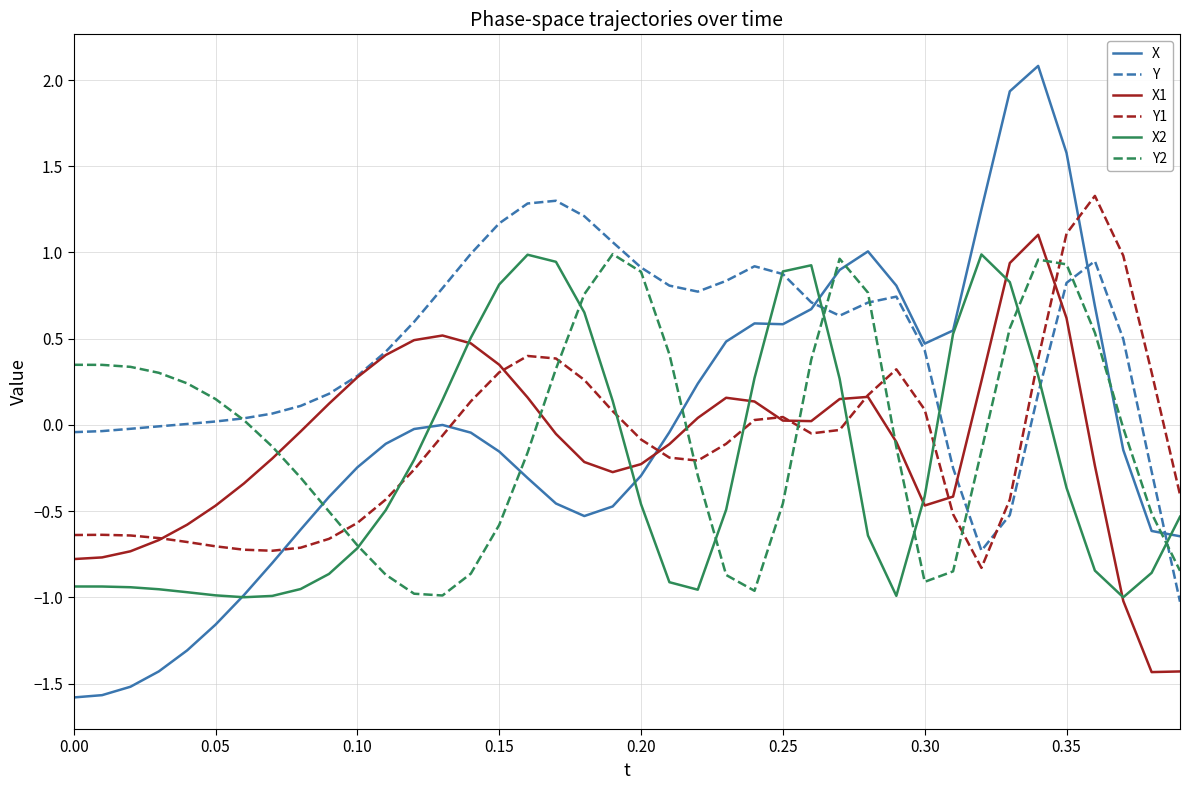

What is the smallest value displayed?

-1.6